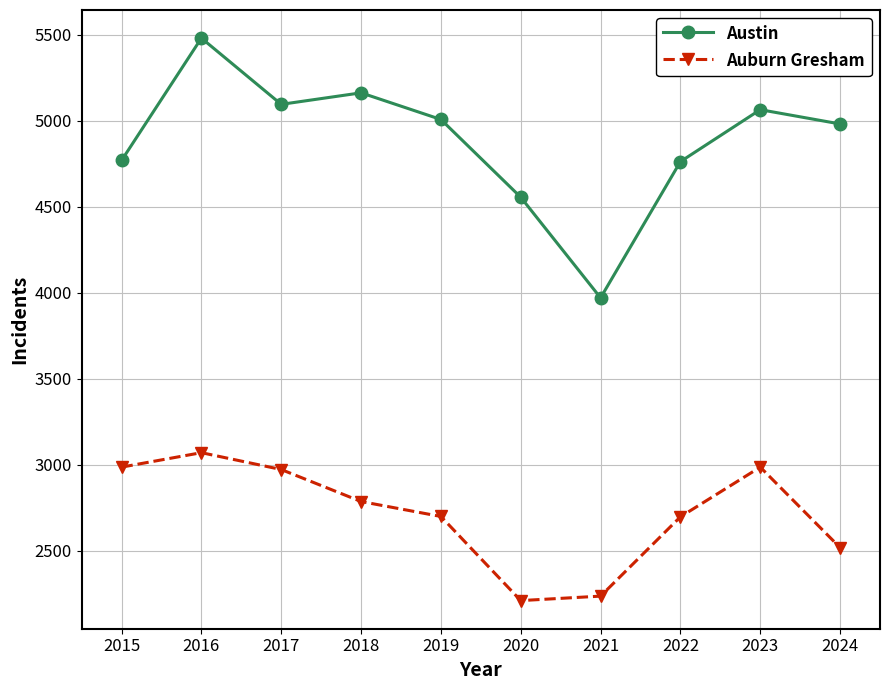

Which label corresponds to the largest value in the chart?

2016